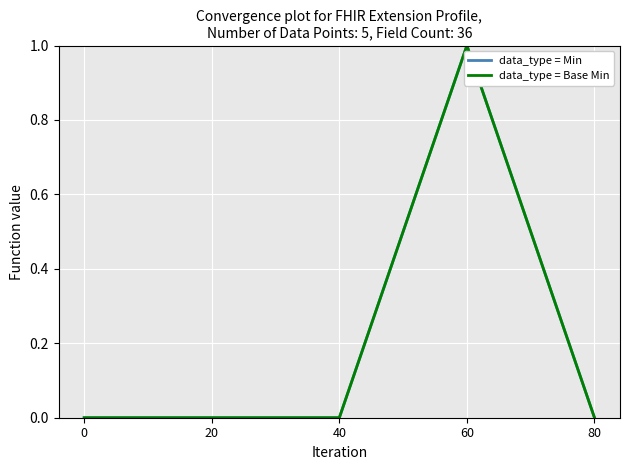

Reading left to right, list all the values displayed in this chart.

data_type = Min: 0=0	20=0	40=0	60=1	80=0
data_type = Base Min: 0=0	20=0	40=0	60=1	80=0